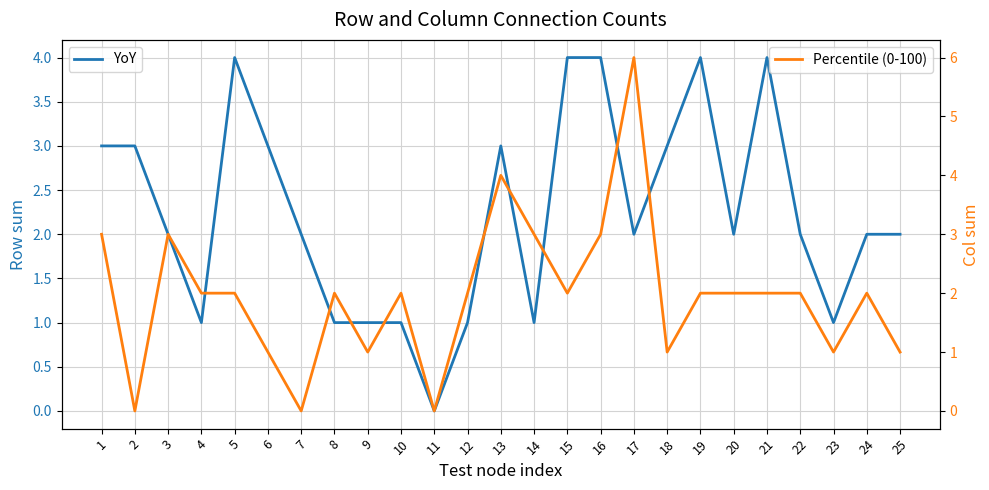

Which series ends up on top after the final intersection of Percentile (0-100) and YoY?

YoY